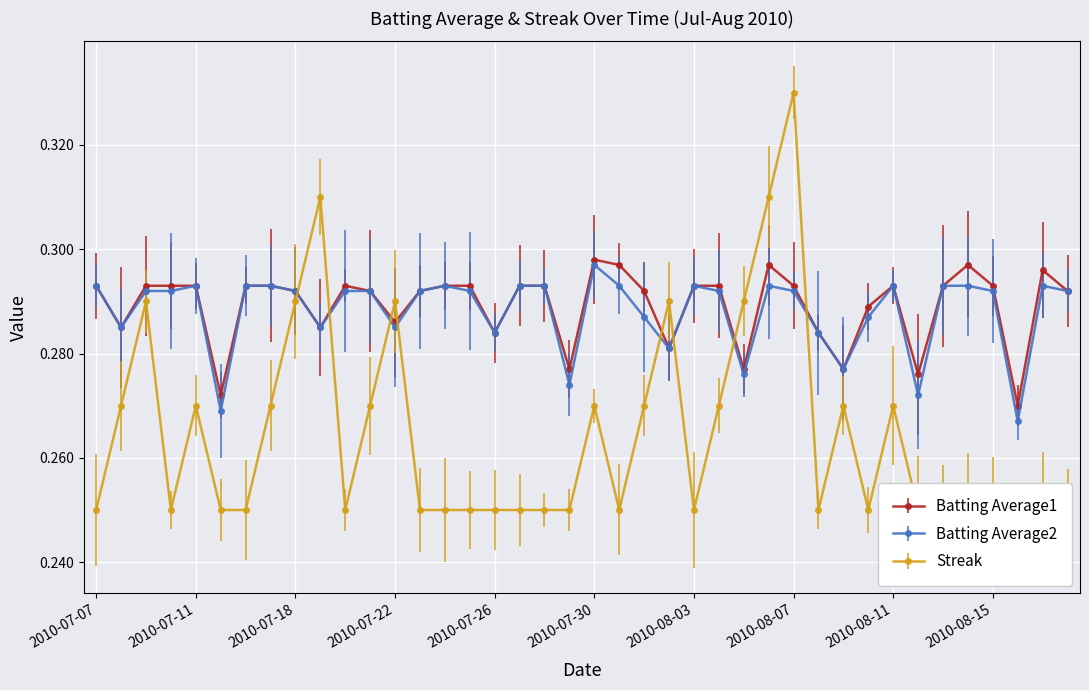

Which series has the widest spread of values?

Streak